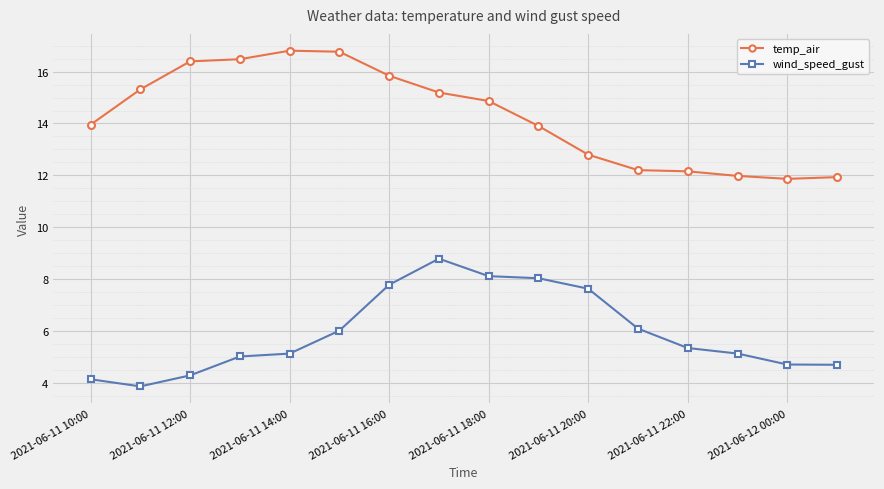

True or false: temp_air and wind_speed_gust cross at least once.

False